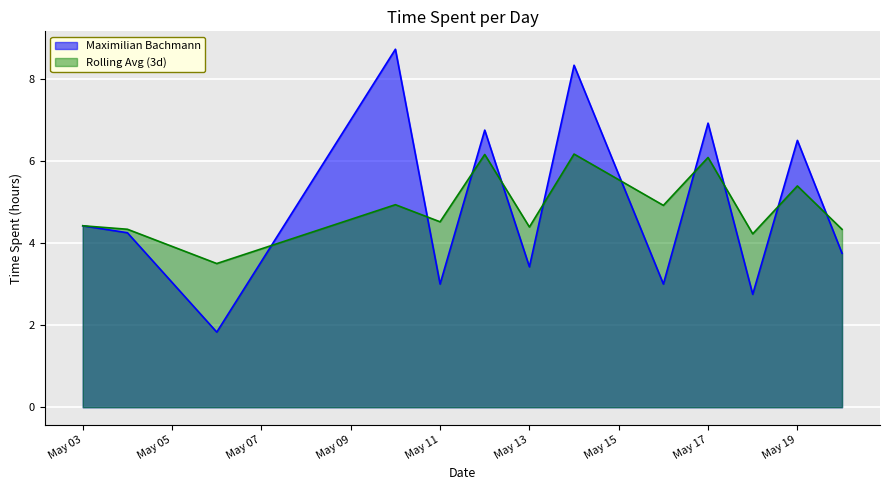

Is it true that Rolling Avg (3d) equals 1.5 at May 13?

False